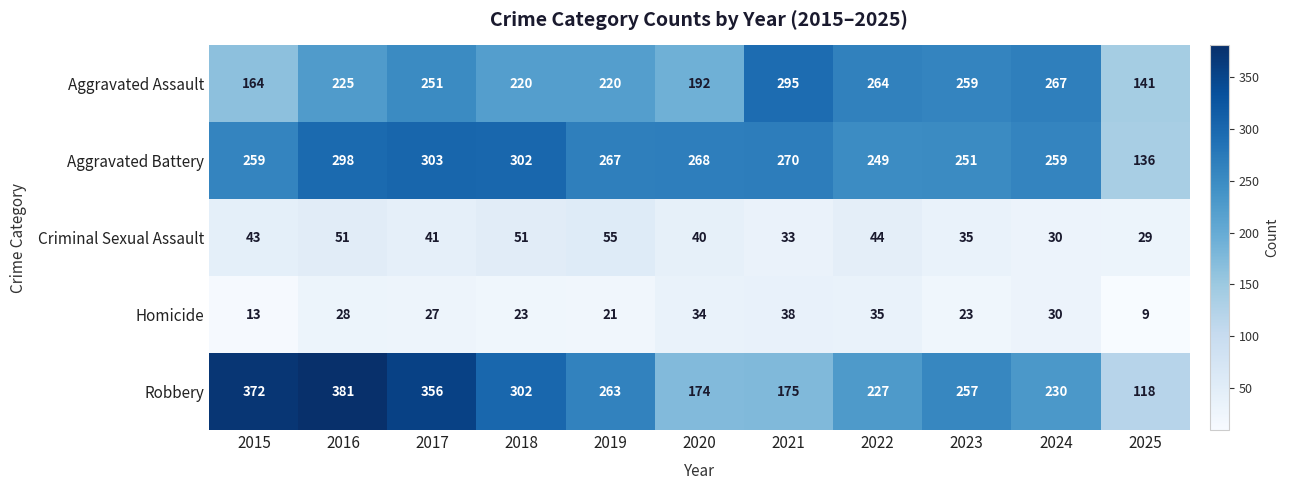

Where does the Aggravated Battery series first go above 267?

2016